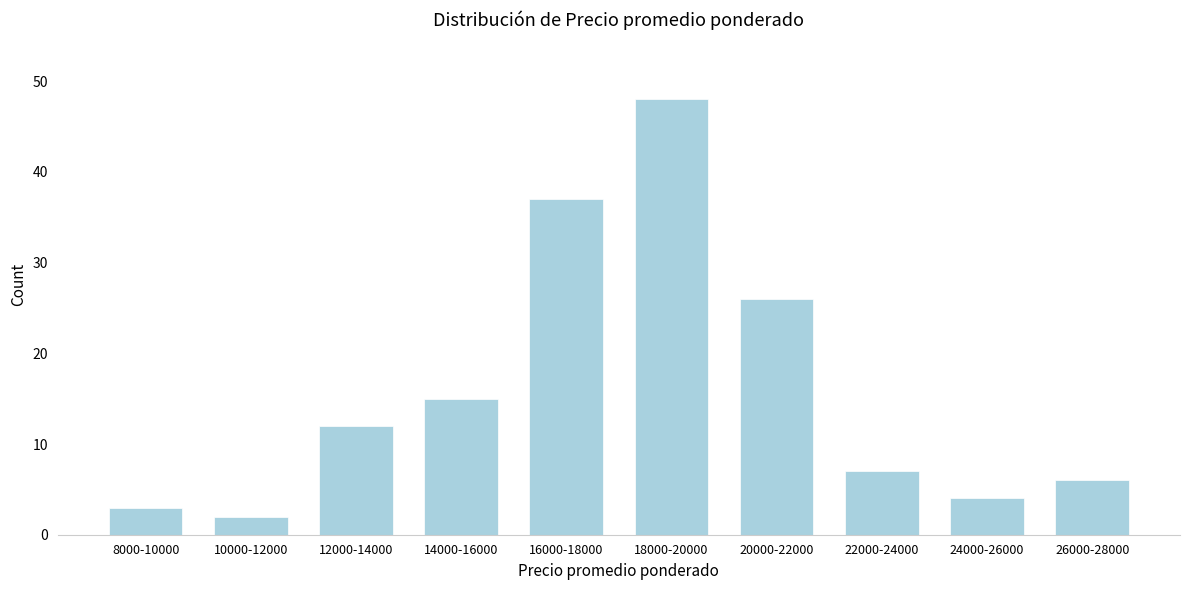

Reading left to right, extract all data points from this chart.

3	2	12	15	37	48	26	7	4	6